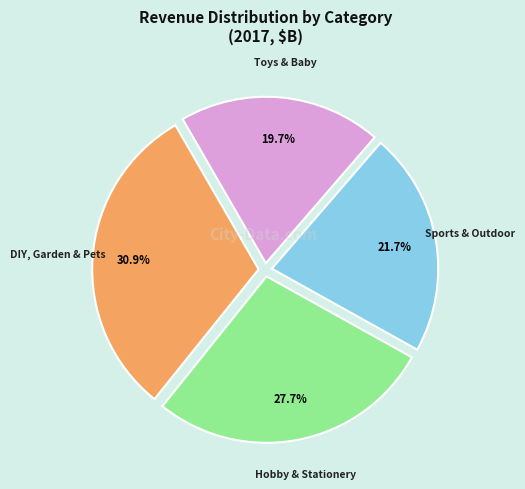

Rank the categories by value from lowest to highest.

Toys & Baby, Sports & Outdoor, Hobby & Stationery, DIY, Garden & Pets